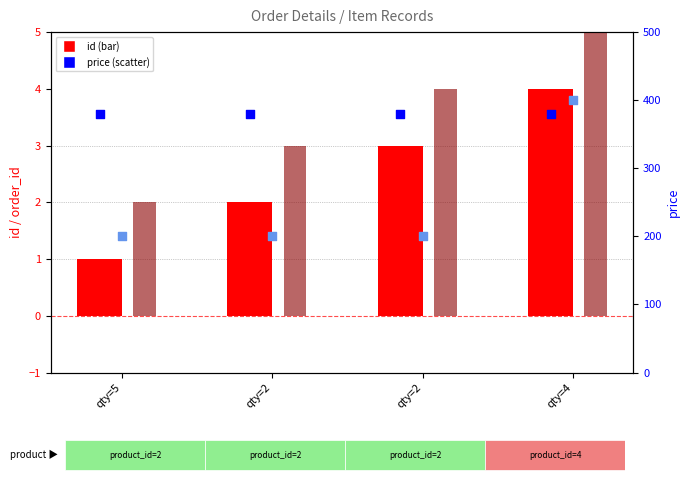

What is the total value across all series at qty=4?

789